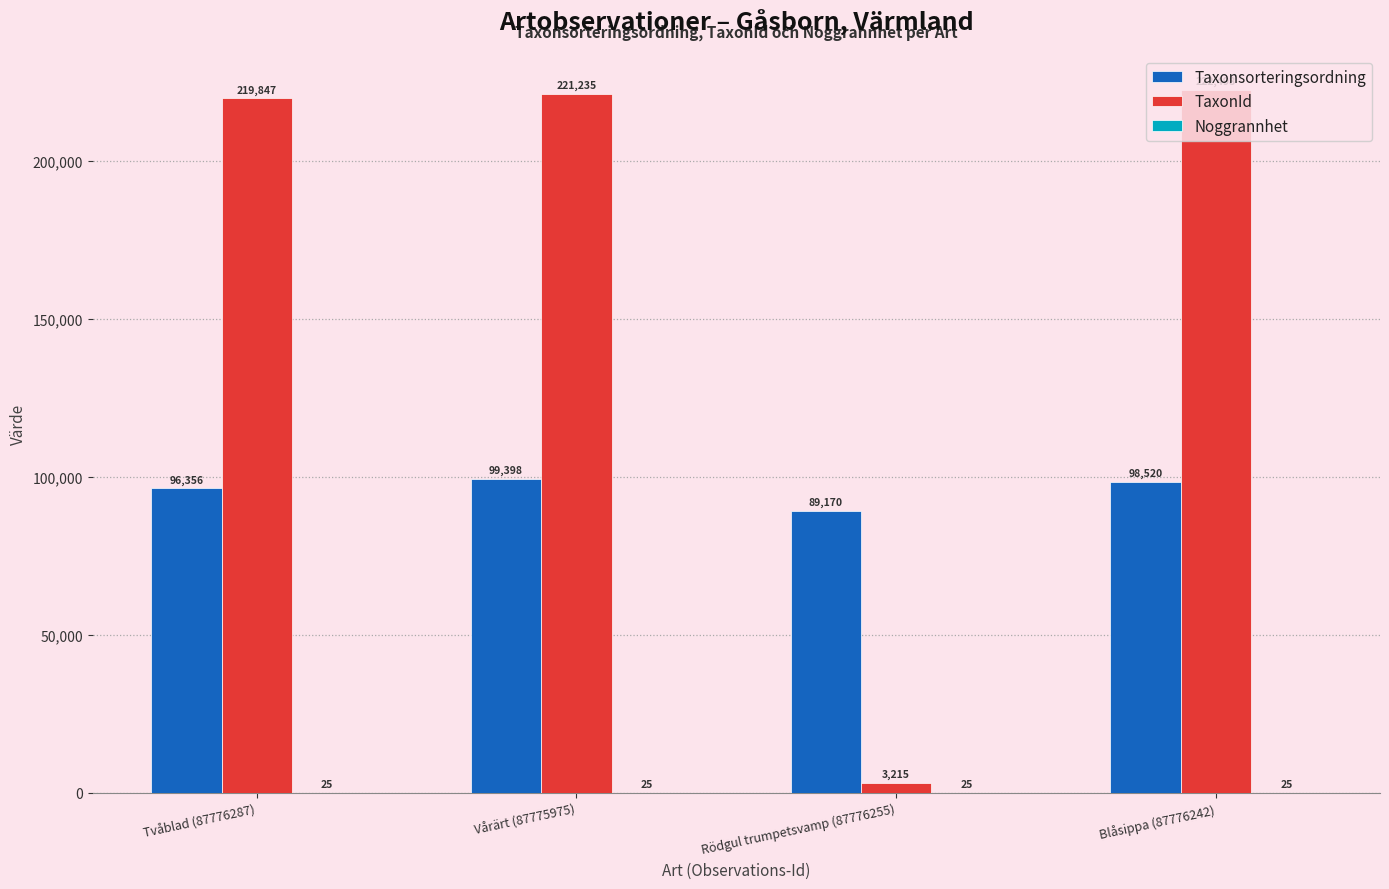

Which series changed the most between Vårärt (87775975) and Rödgul trumpetsvamp (87776255)?

TaxonId